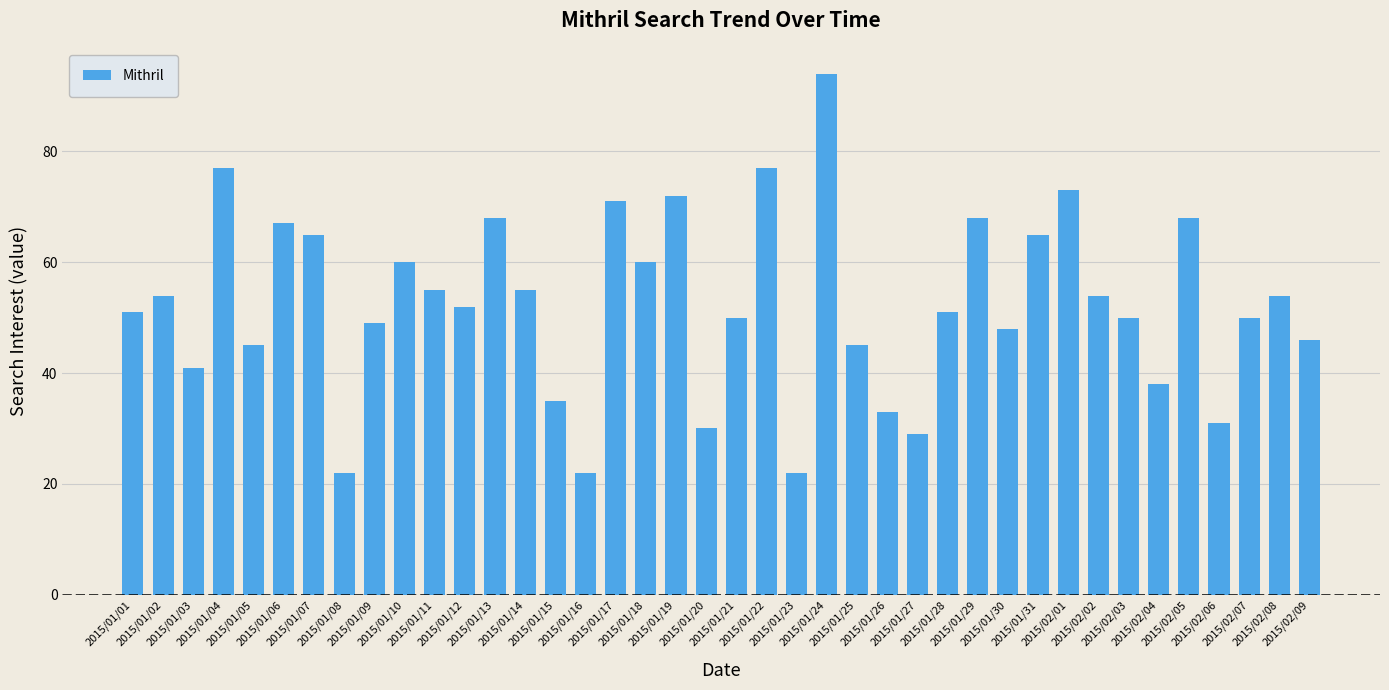

What is the sum of all values?

2097